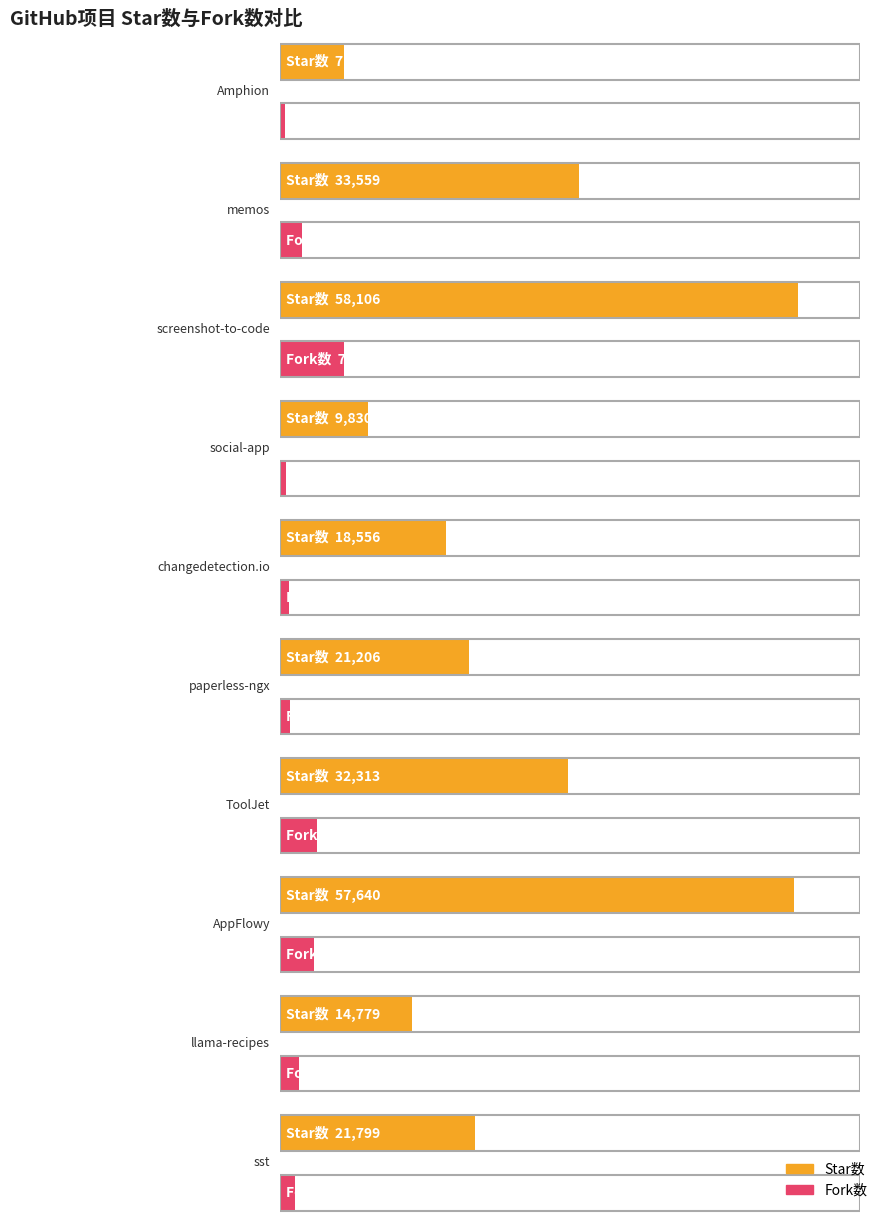

What are all the series names shown in the legend?

Star数, Fork数